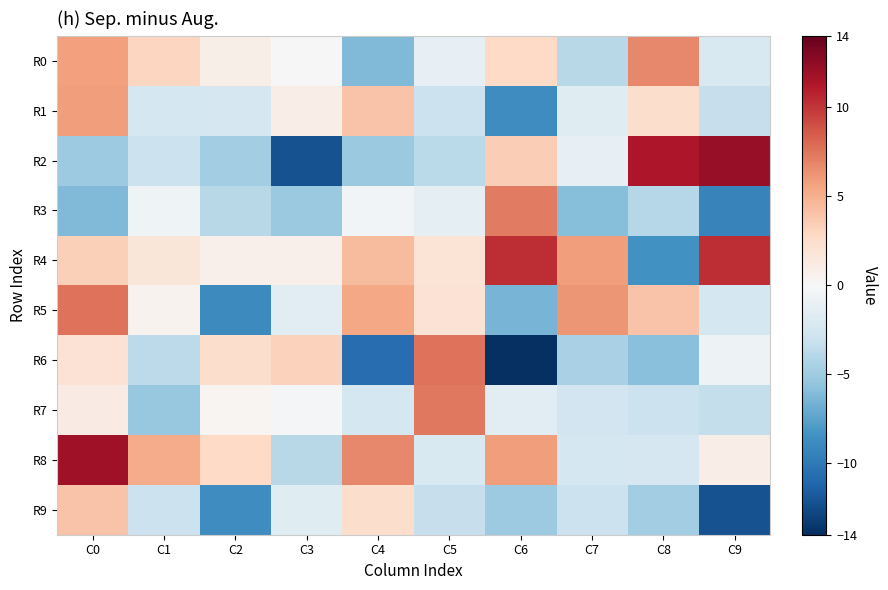

Reading left to right, list all the values displayed in this chart.

R0: C0=5.7	C1=3.0	C2=0.8	C3=-0.0	C4=-6.2	C5=-1.2	C6=2.7	C7=-3.9	C8=6.7	C9=-2.1
R1: C0=5.8	C1=-2.5	C2=-2.3	C3=0.9	C4=3.9	C5=-3.1	C6=-8.7	C7=-1.7	C8=2.4	C9=-3.2
R2: C0=-5.1	C1=-3.1	C2=-4.8	C3=-12.2	C4=-5.2	C5=-3.8	C6=3.5	C7=-1.1	C8=11.4	C9=12.2
R3: C0=-6.2	C1=-0.6	C2=-3.9	C3=-5.2	C4=-0.4	C5=-1.2	C6=7.3	C7=-5.9	C8=-4.0	C9=-9.3
R4: C0=3.4	C1=1.6	C2=0.7	C3=0.8	C4=4.5	C5=2.0	C6=10.3	C7=5.9	C8=-8.5	C9=10.3
R5: C0=7.6	C1=0.5	C2=-8.9	C3=-1.5	C4=5.4	C5=2.1	C6=-6.5	C7=6.2	C8=4.0	C9=-2.4
R6: C0=2.0	C1=-3.7	C2=2.5	C3=3.2	C4=-10.6	C5=7.6	C6=-14.2	C7=-4.5	C8=-5.9	C9=-0.7
R7: C0=1.2	C1=-5.3	C2=0.3	C3=-0.3	C4=-2.5	C5=7.4	C6=-1.6	C7=-2.7	C8=-3.0	C9=-3.3
R8: C0=11.9	C1=5.2	C2=2.7	C3=-3.9	C4=6.7	C5=-2.1	C6=5.8	C7=-2.5	C8=-2.3	C9=0.9
R9: C0=3.9	C1=-3.1	C2=-8.7	C3=-1.7	C4=2.4	C5=-3.2	C6=-5.1	C7=-3.1	C8=-4.8	C9=-12.2